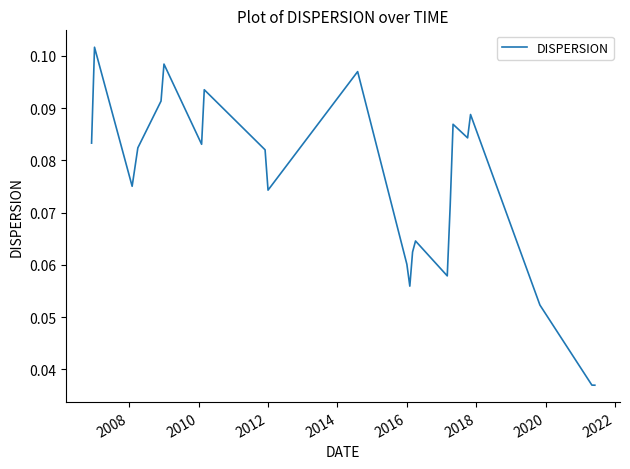

The chart shows a value of 0.0 at 2016. True or false?

False